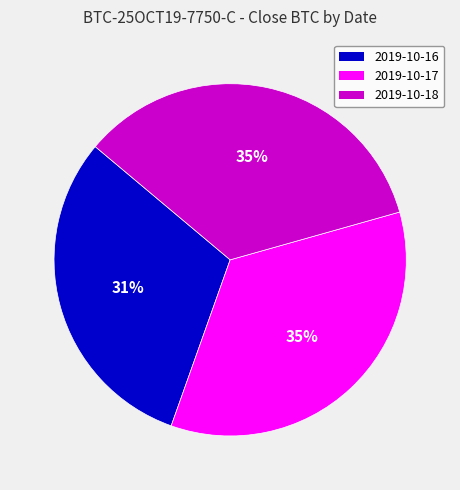

To the nearest percent, what is the difference between the largest and smallest slice percentages?

4%